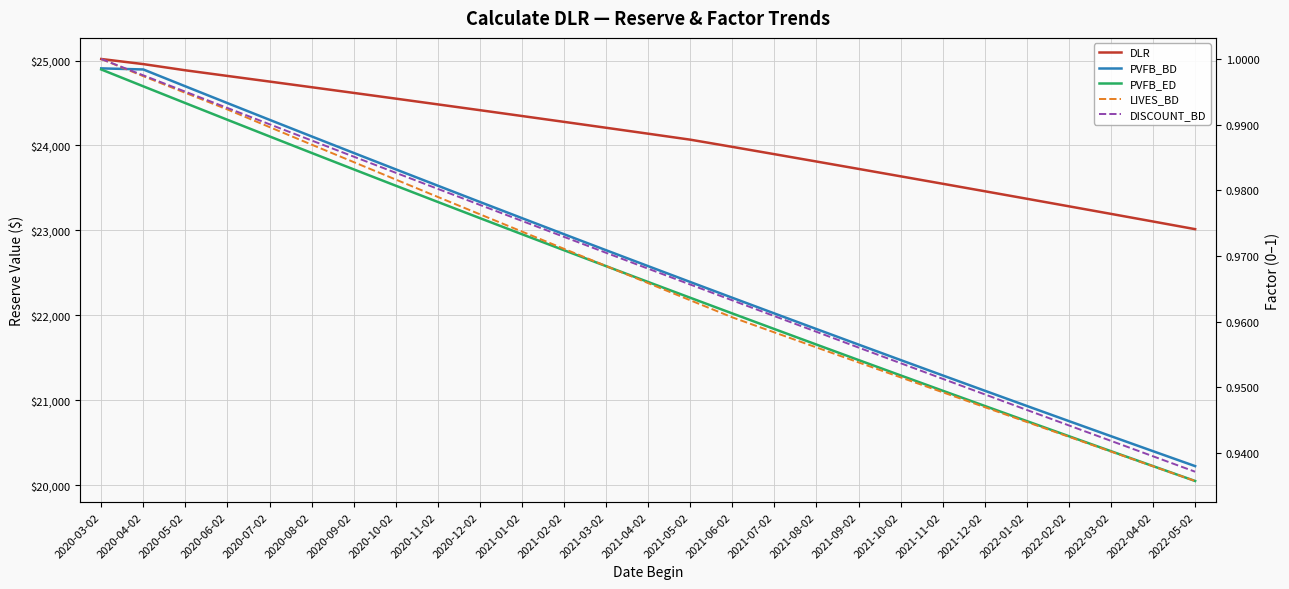

List the labels in order of LIVES_BD value, largest first.

2020-03-02, 2020-04-02, 2020-05-02, 2020-06-02, 2020-07-02, 2020-08-02, 2020-09-02, 2020-10-02, 2020-11-02, 2020-12-02, 2021-01-02, 2021-02-02, 2021-03-02, 2021-04-02, 2021-05-02, 2021-06-02, 2021-07-02, 2021-08-02, 2021-09-02, 2021-10-02, 2021-11-02, 2021-12-02, 2022-01-02, 2022-02-02, 2022-03-02, 2022-04-02, 2022-05-02